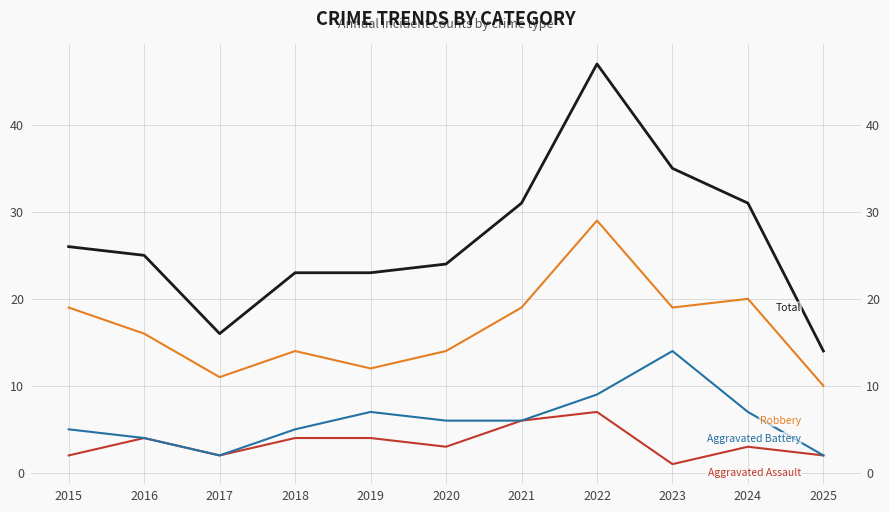

Does the chart display data point markers on the line(s)?

No